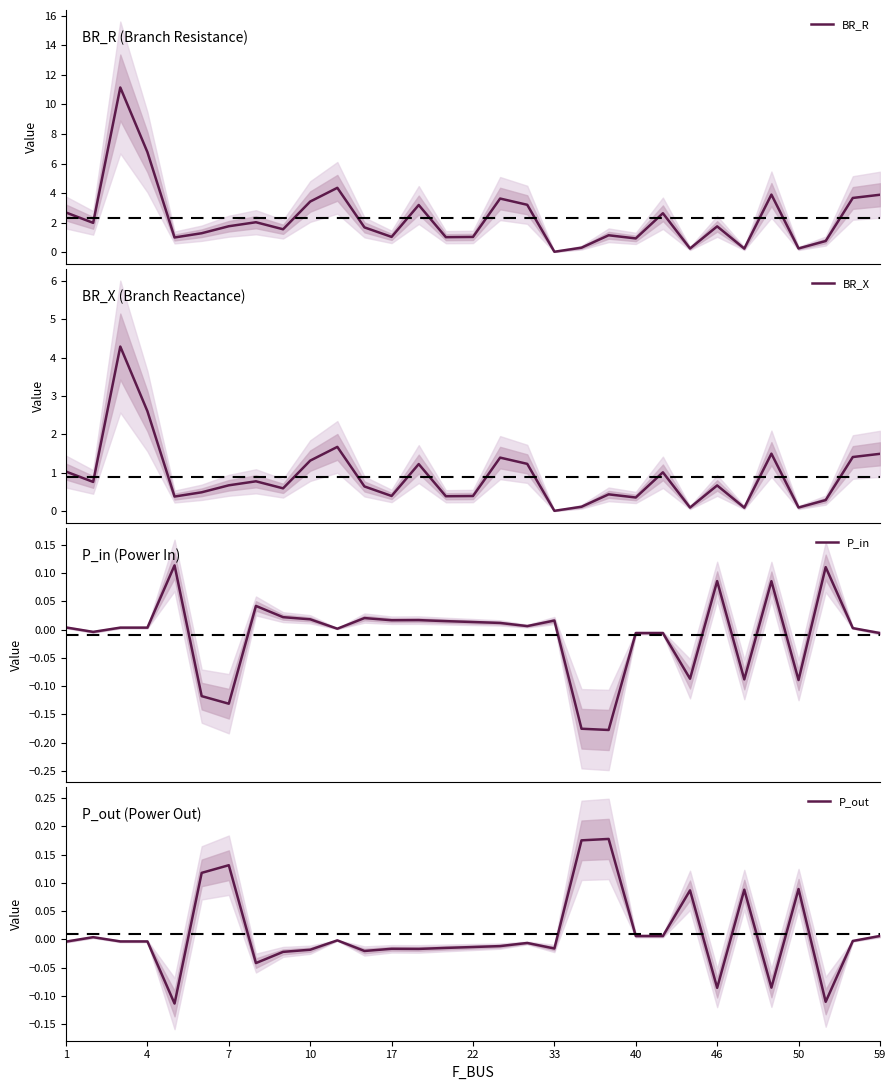

True or false: P_out and BR_R intersect in this chart.

False